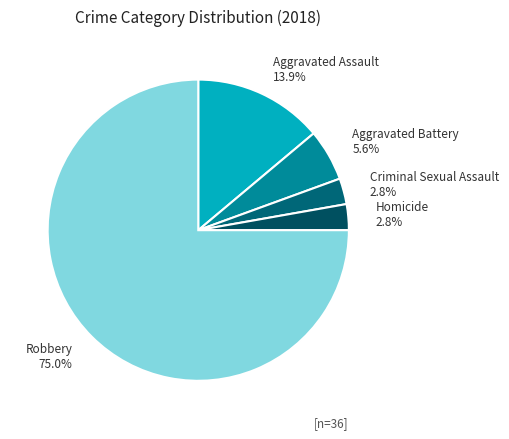

What is the majority slice?

Robbery